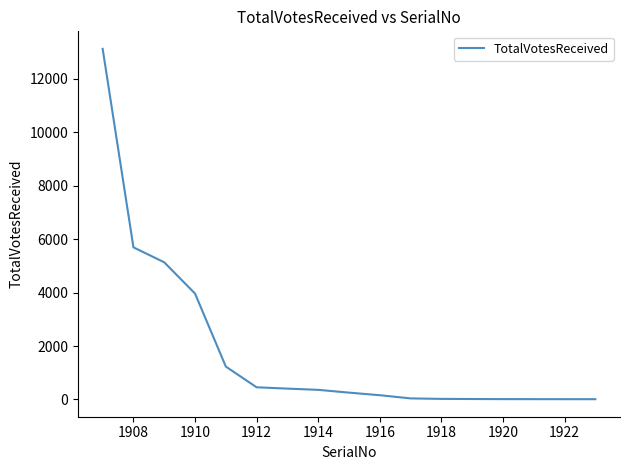

What is the greatest value displayed?

13118